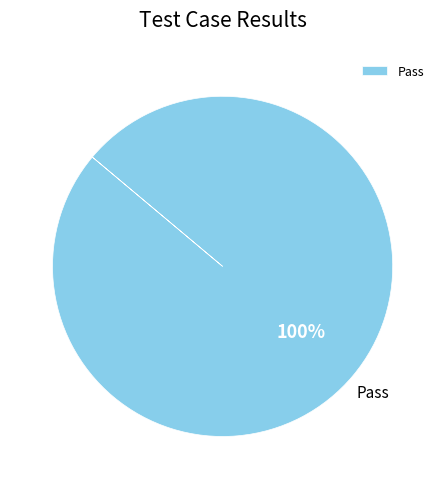

What percentage is the Pass slice, to the nearest percent?

100%